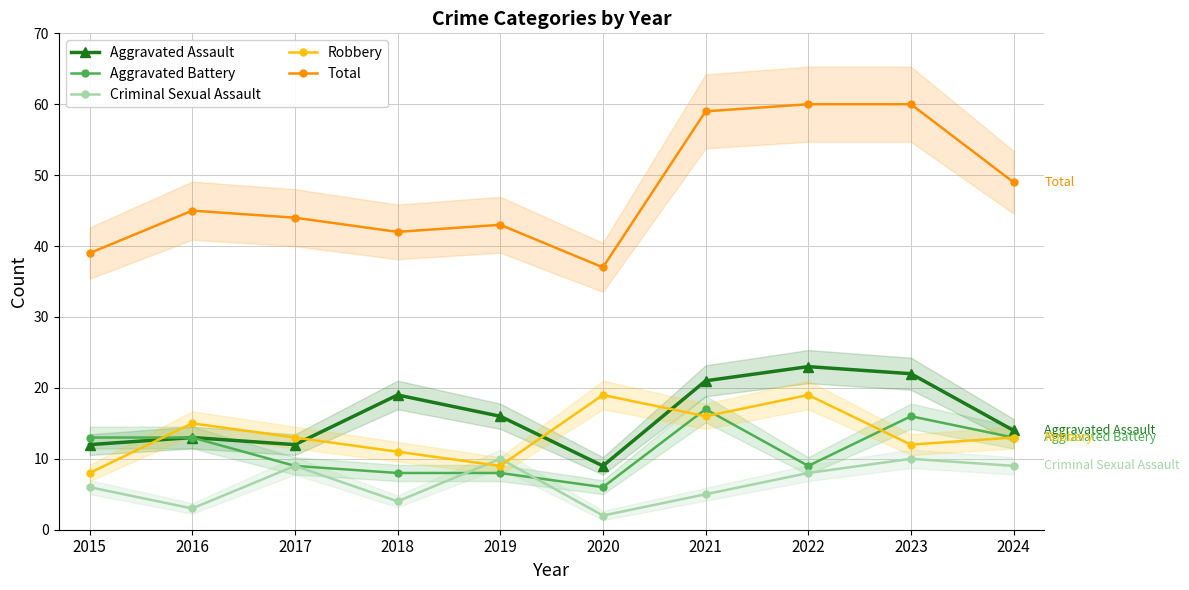

List the labels in order of Aggravated Battery value, largest first.

2021, 2023, 2015, 2016, 2024, 2017, 2022, 2018, 2019, 2020